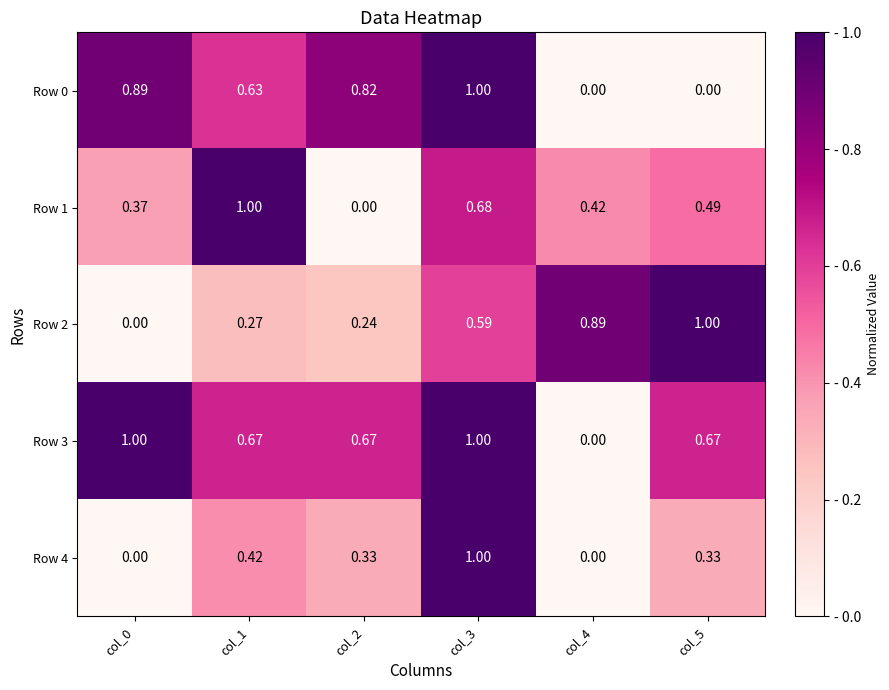

Is the value of Row 2 at col_5 greater than the value of Row 1 at col_3?

Yes